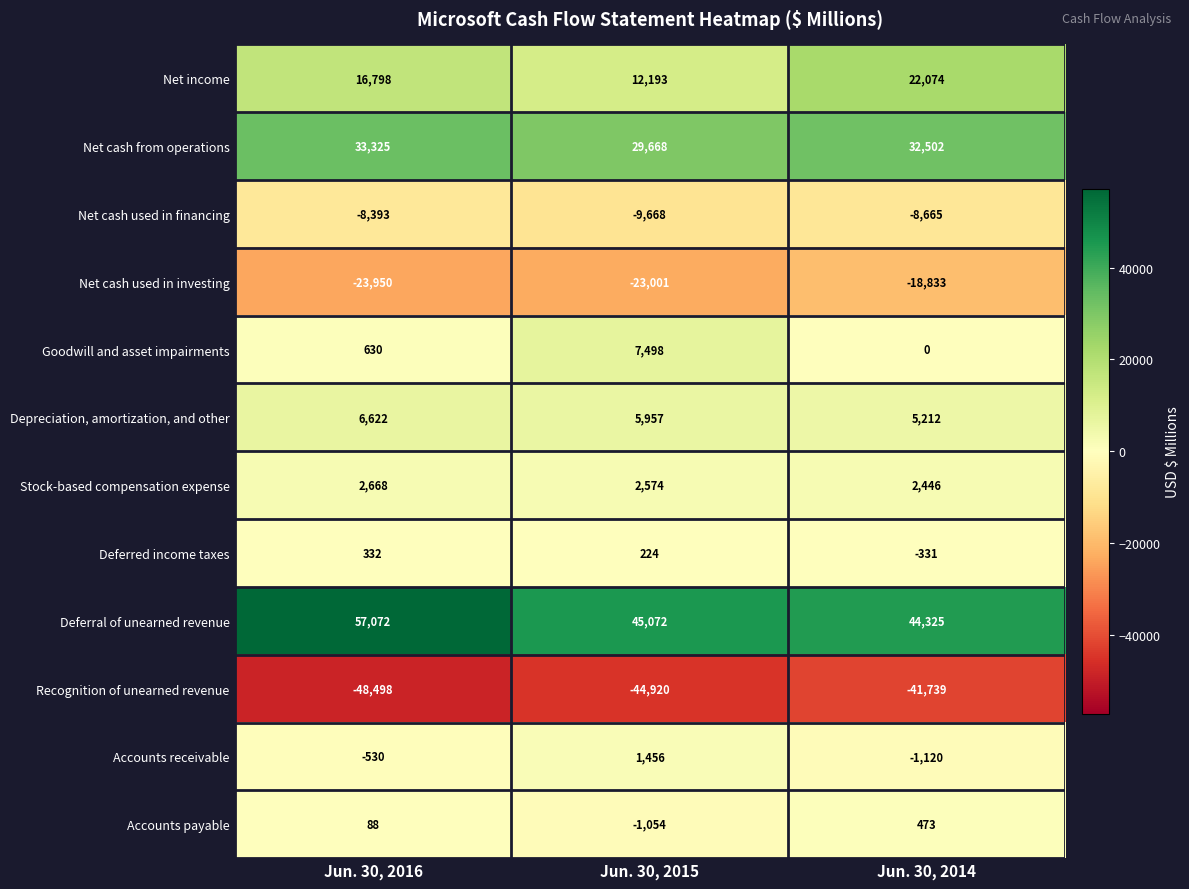

Which category has the highest value across all series?

Jun. 30, 2016